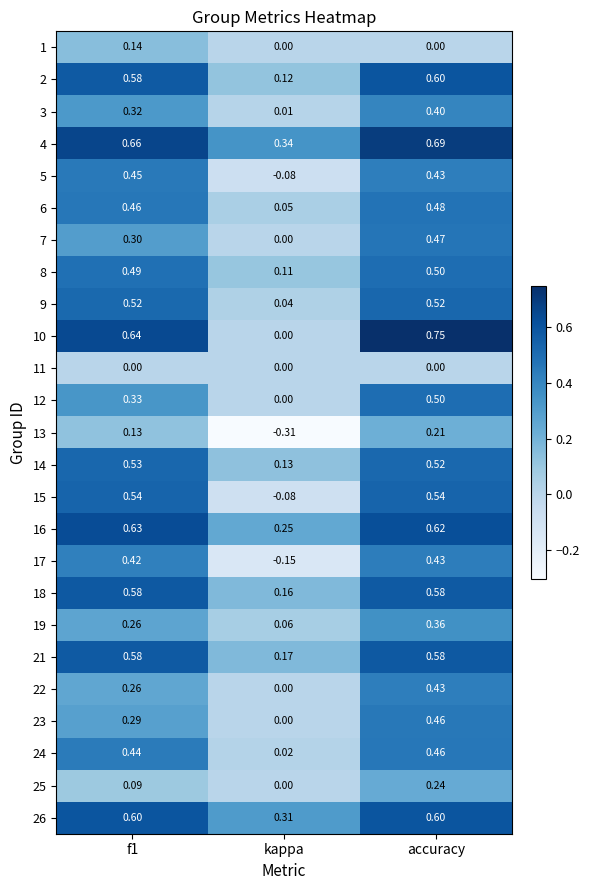

Which category has the lowest value across all series?

kappa